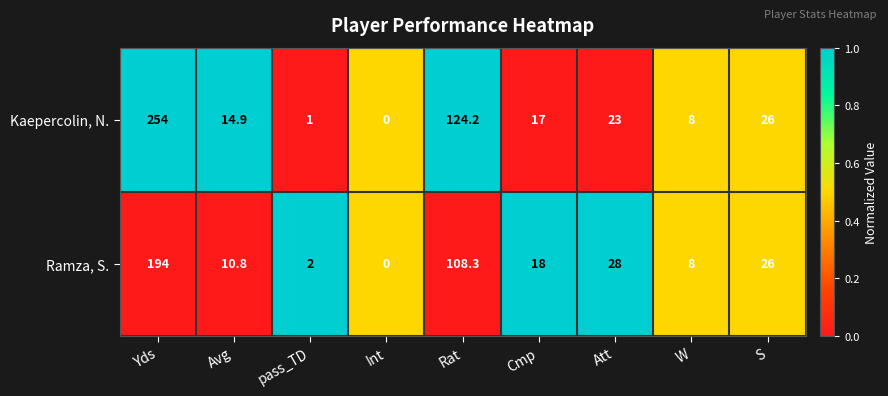

What is the approximate value of Kaepercolin, N. at S?

26.0